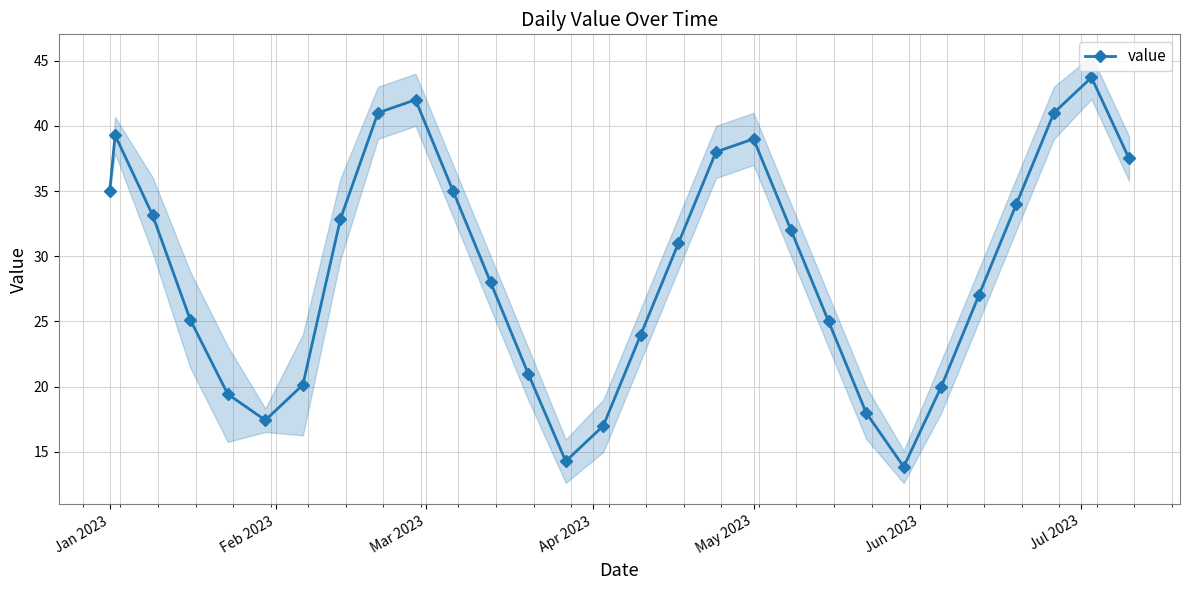

What is the difference between the second highest and minimum values?

28.1